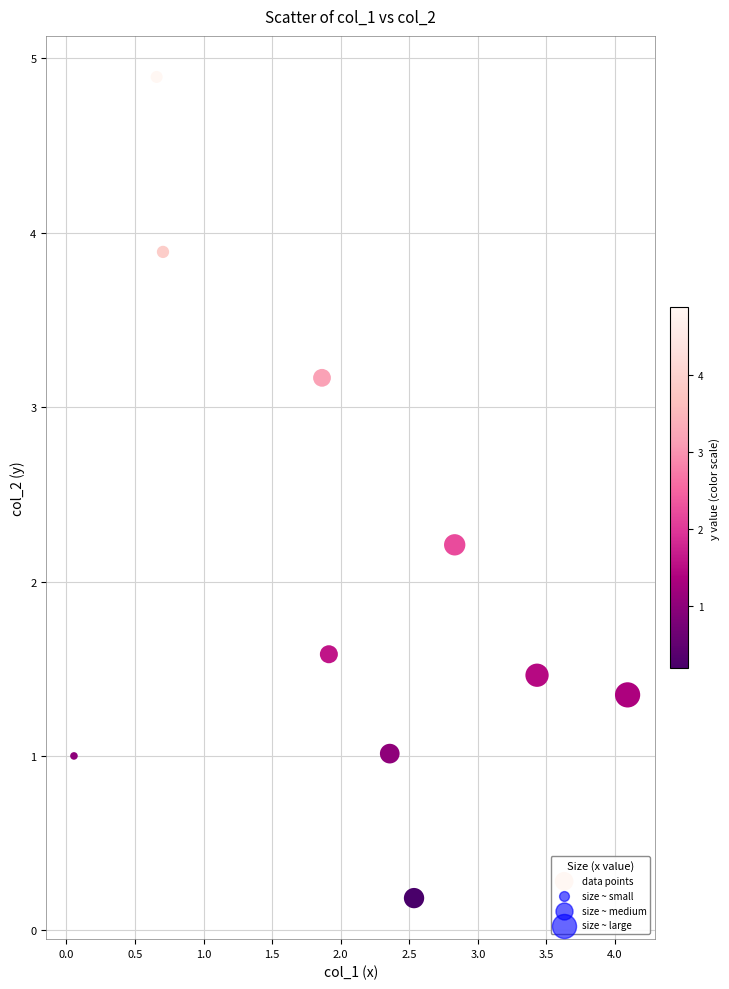

What is the range of Y values (max minus min)?

4.7